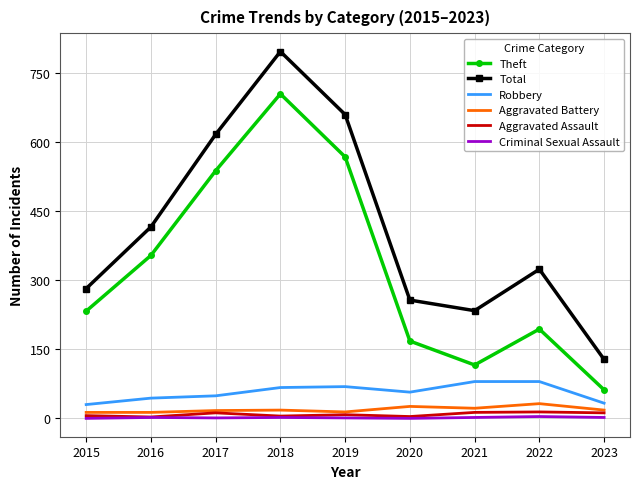

The value of Theft at 2017 is 538. True or false?

True